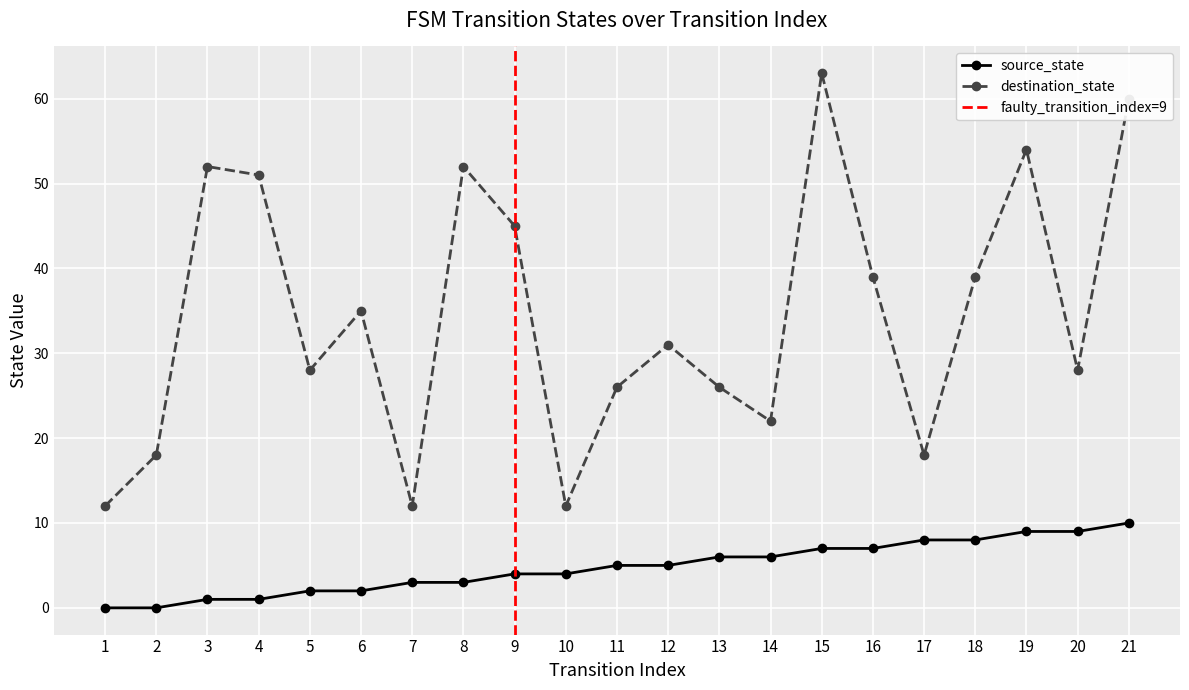

True or false: source_state has more than 0 interior local peaks.

False